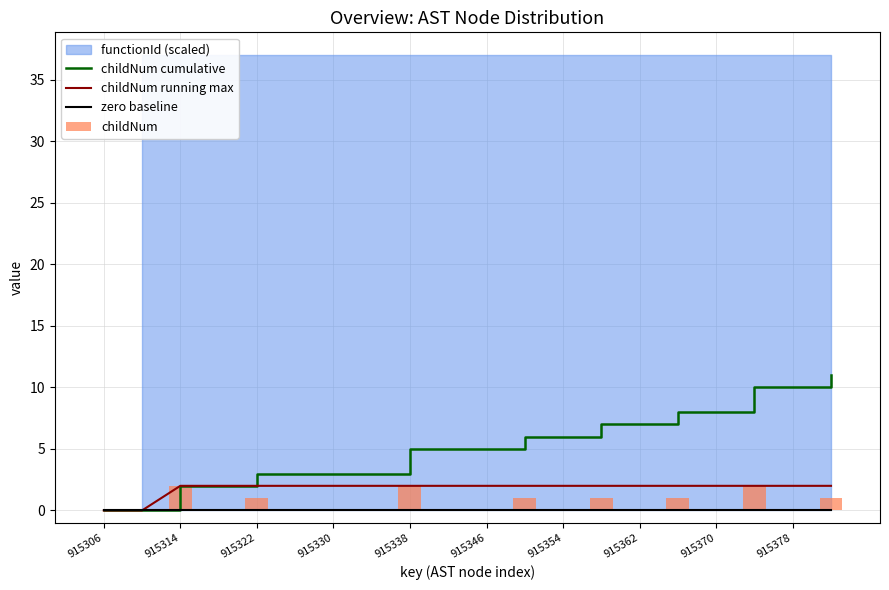

Reading right to left, what are all the values shown in this chart?

childNum cumulative: 11	10	10	8	8	7	7	6	6	5	5	5	3	3	3	3	2	2	0	0
childNum running max: 2	2	2	2	2	2	2	2	2	2	2	2	2	2	2	2	2	2	0	0
zero baseline: 0	0	0	0	0	0	0	0	0	0	0	0	0	0	0	0	0	0	0	0
childNum: 1	0	2	0	1	0	1	0	1	0	0	2	0	0	0	1	0	2	0	0